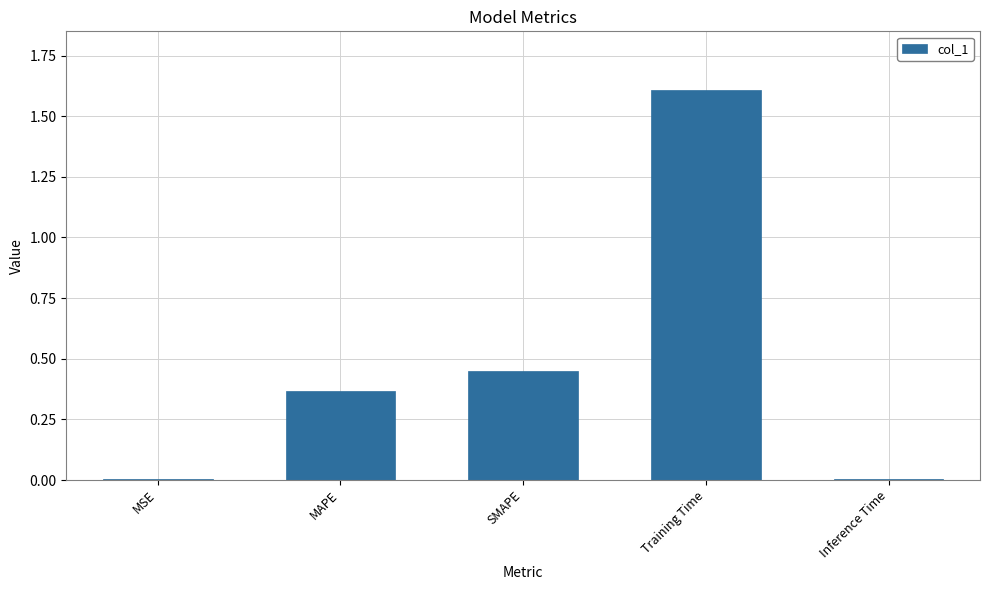

What is the greatest value displayed?

1.6